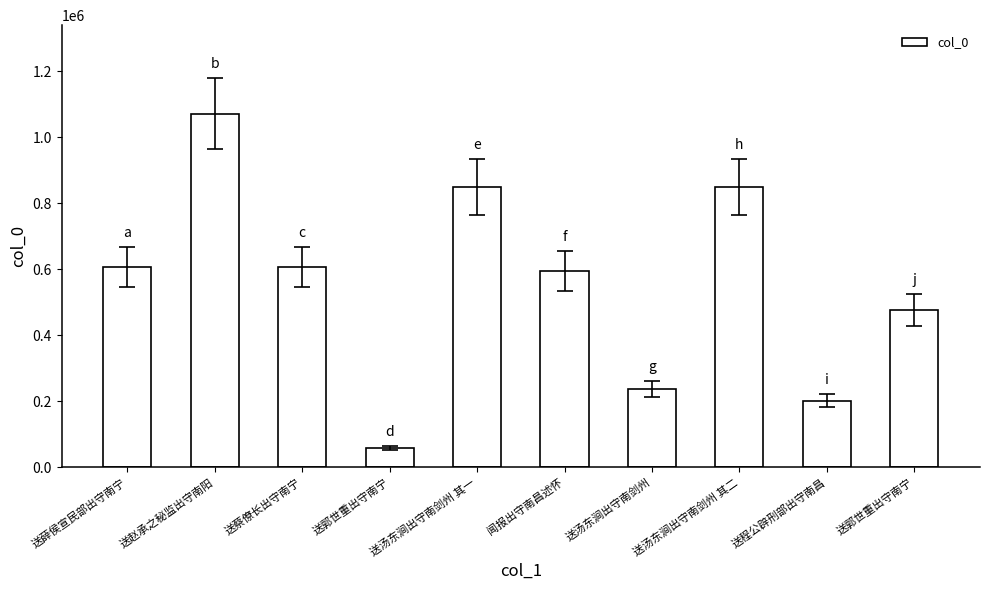

Count the number of categories in the chart.

10